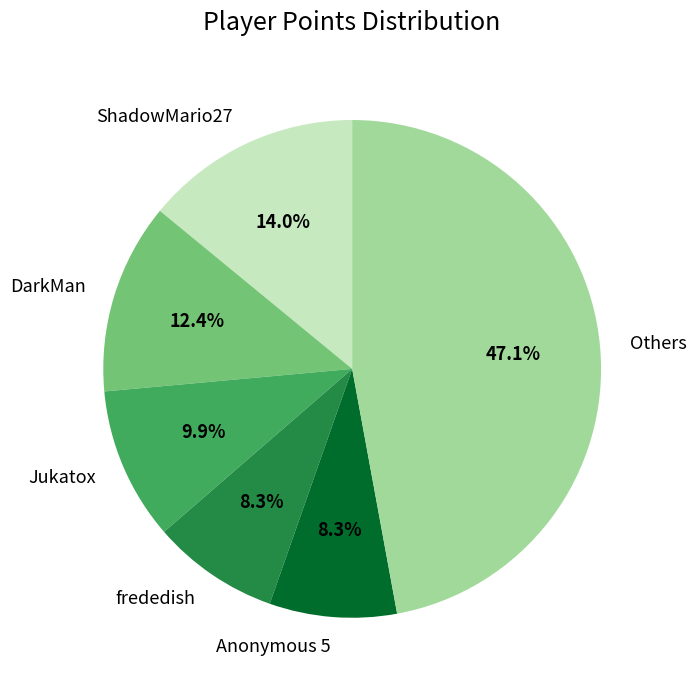

Approximately how many times larger is the value at Others compared to Jukatox?

4.8